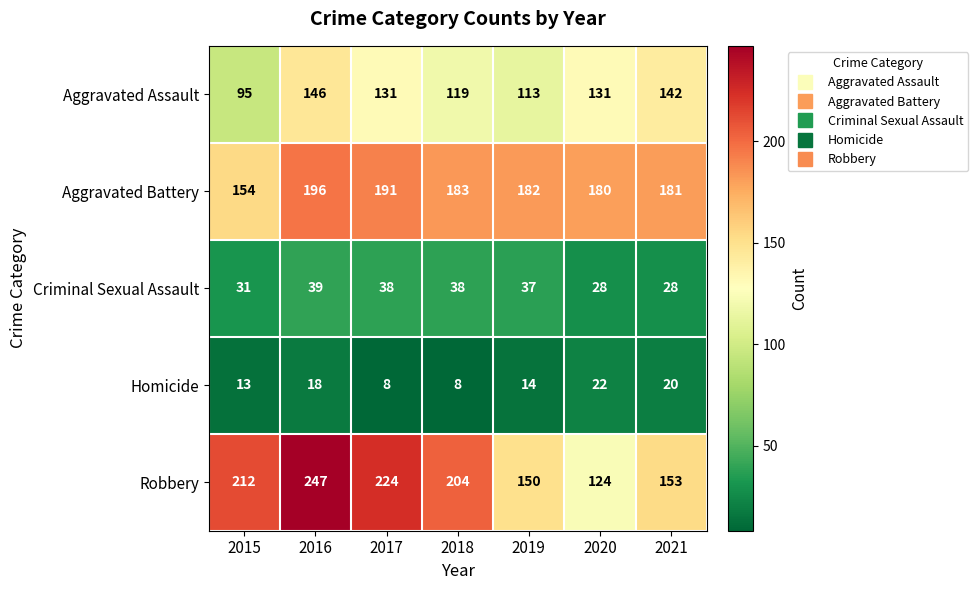

Between 2017 and 2018, which series saw the biggest shift?

Robbery